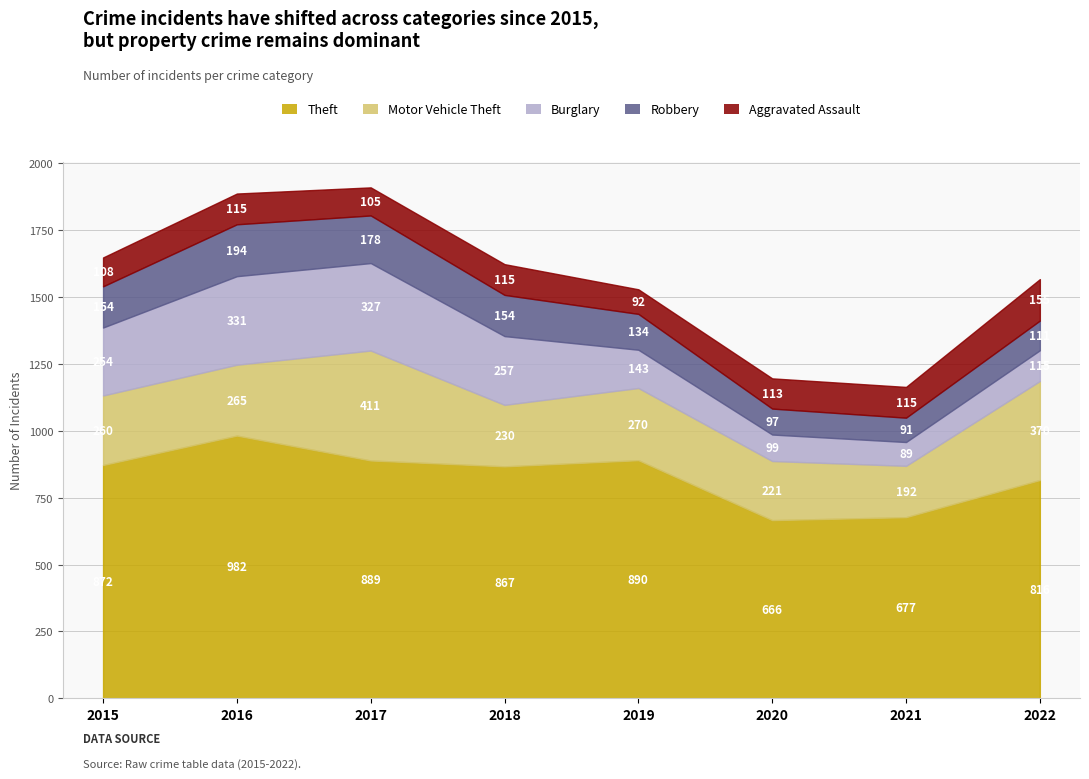

What is the difference between the maximum and minimum values in the Aggravated Assault series?

63